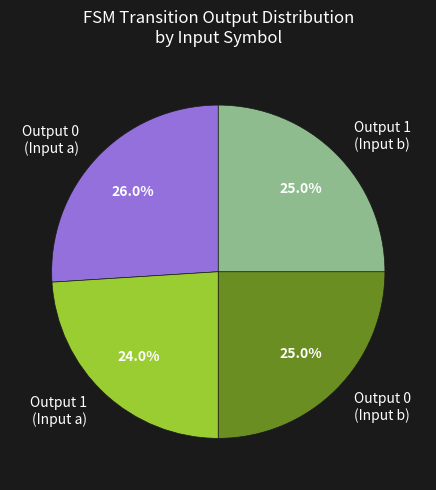

Combined, do Output 0 (Input a) and Output 1 (Input b) account for over 50%?

Yes